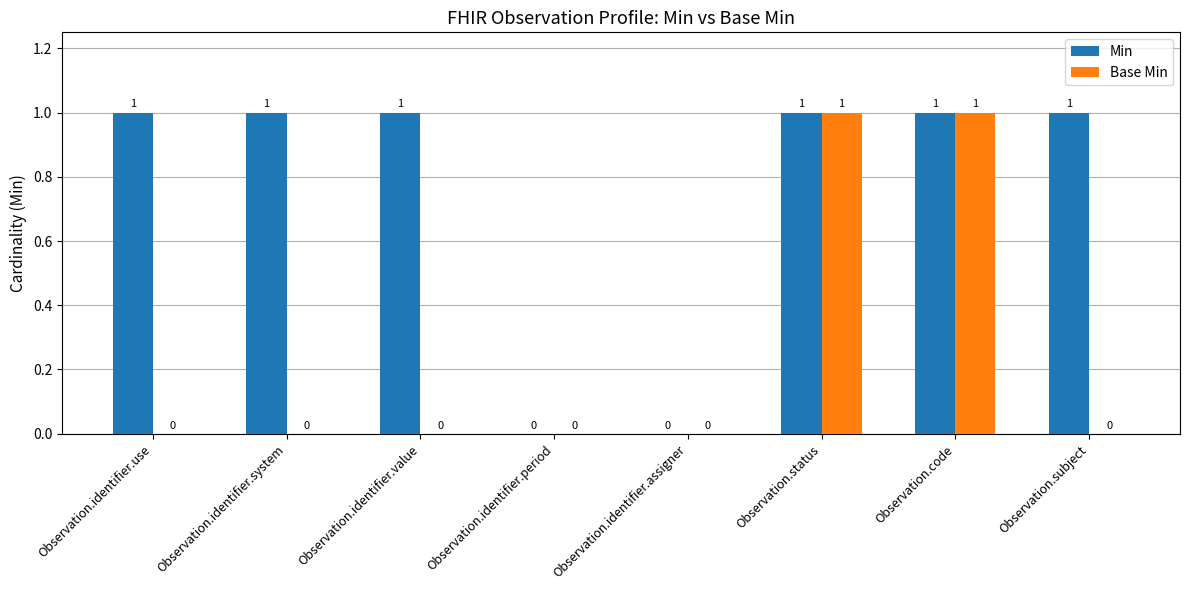

Is it true that Min equals 0 at Observation.subject?

False